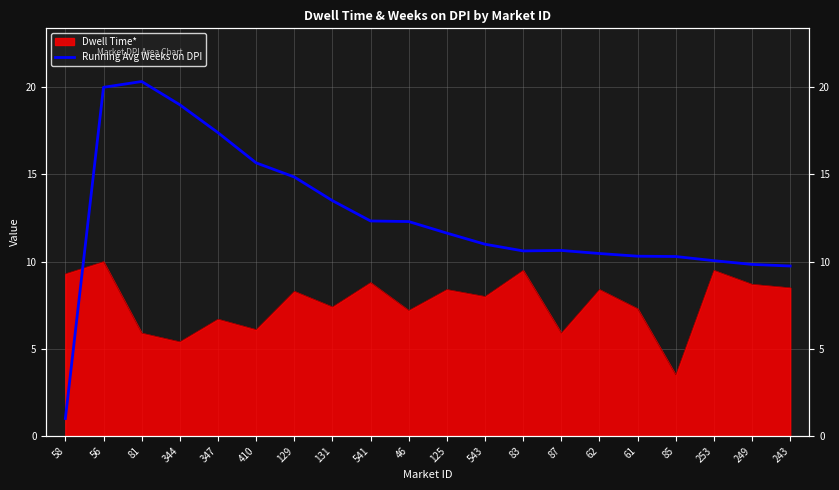

Is it true that the value at 243 is 5.1?

False